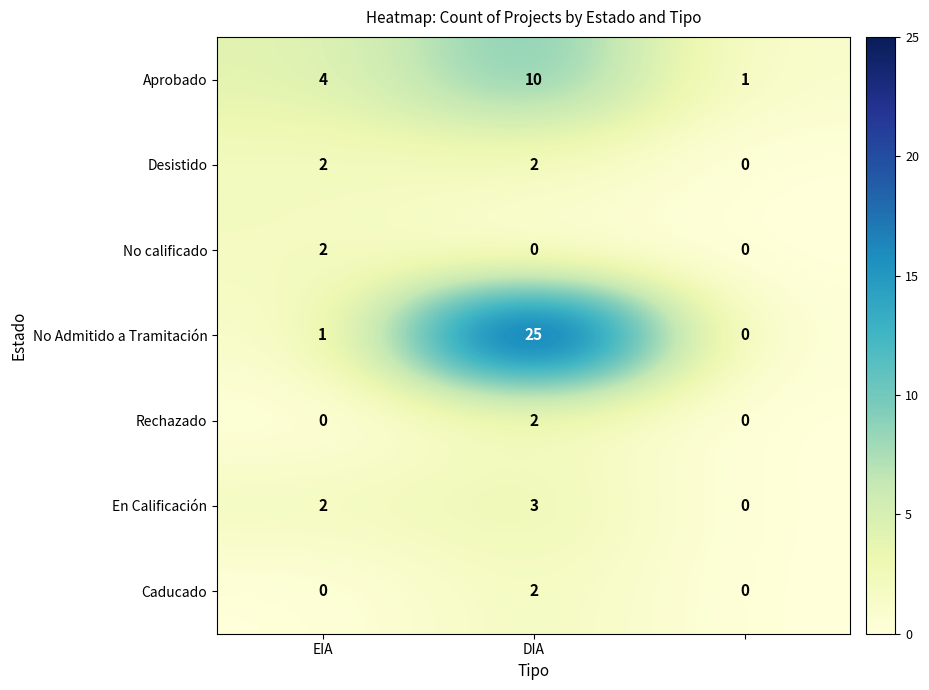

Which series has the largest range (max minus min)?

No Admitido a Tramitación